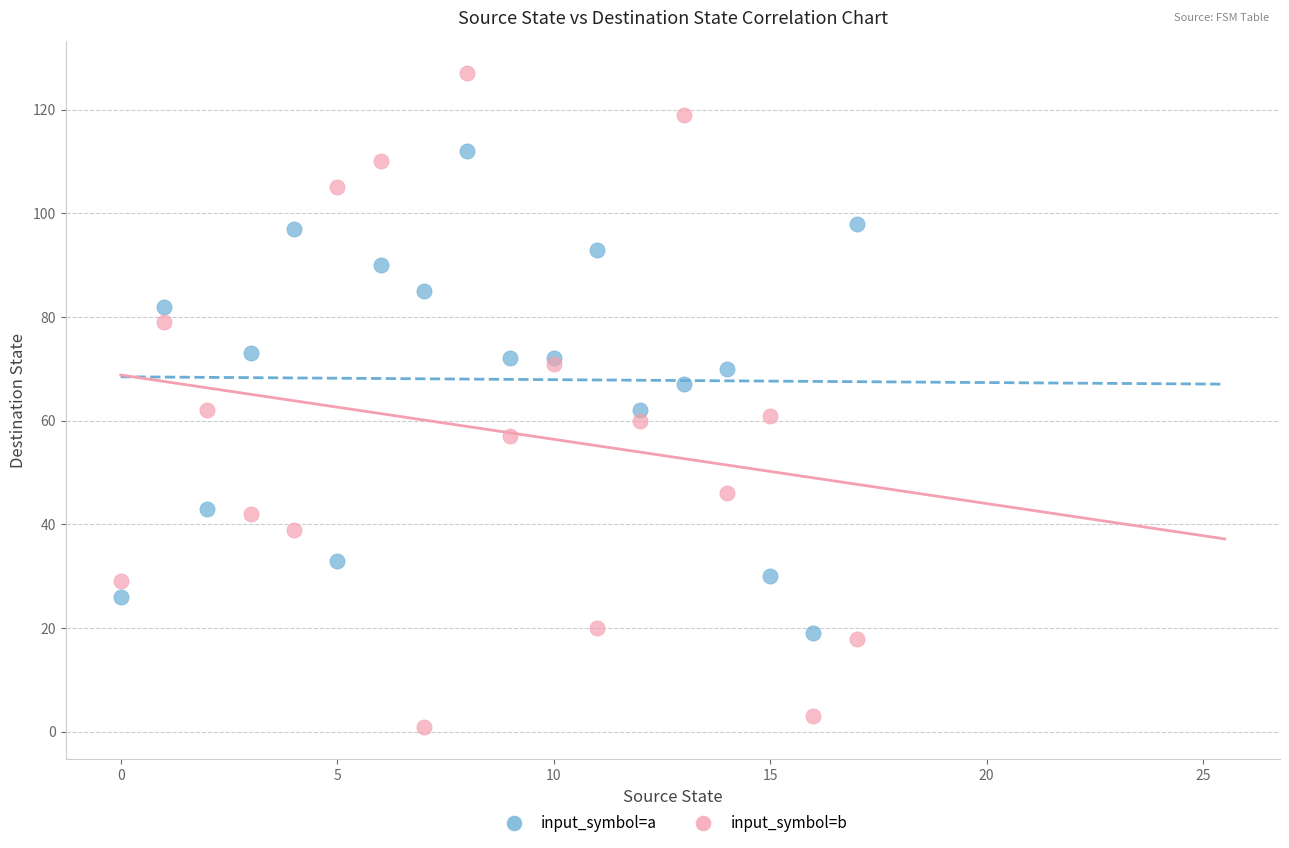

Which series has the widest spread of Y values?

input_symbol=b